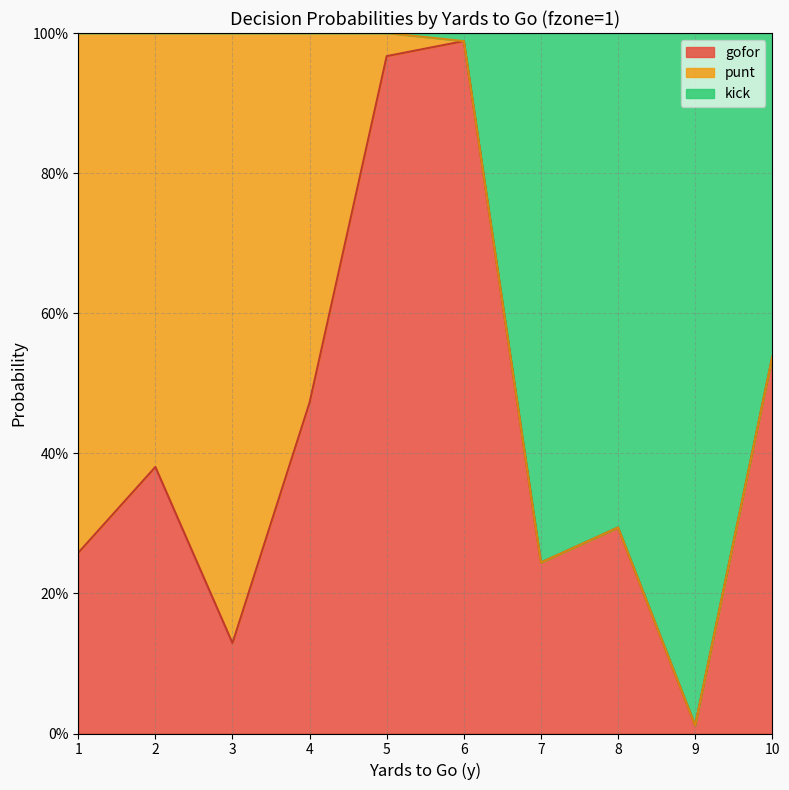

Does the chart display data point markers on the line(s)?

No